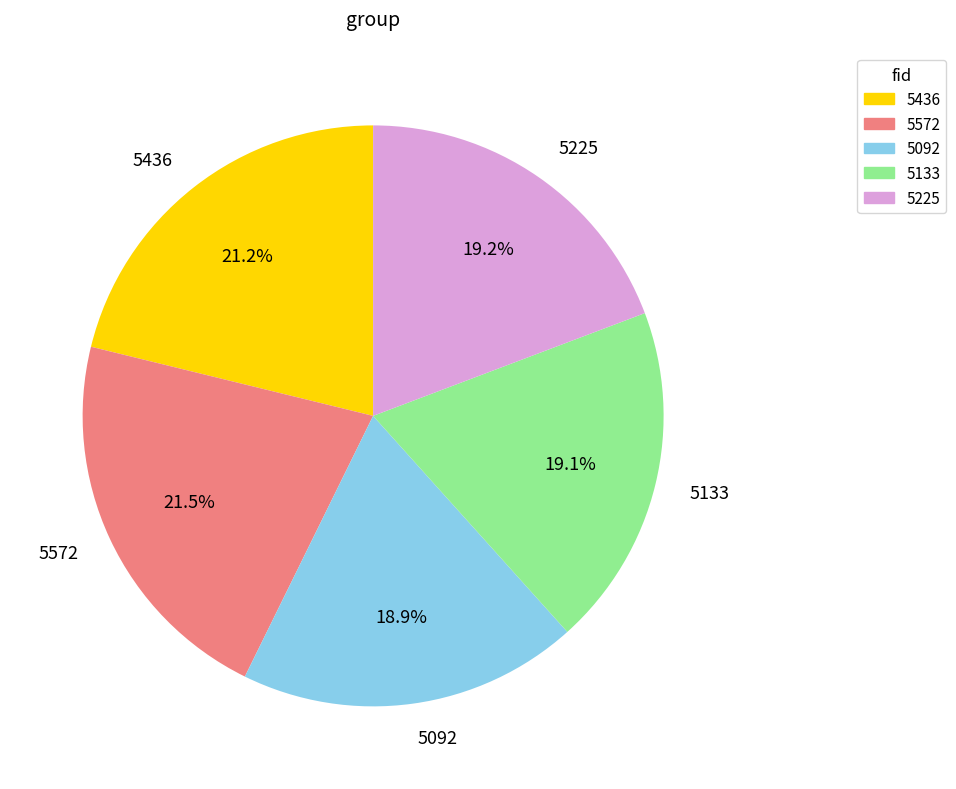

Is it true that 5133 is 27% of the pie?

False